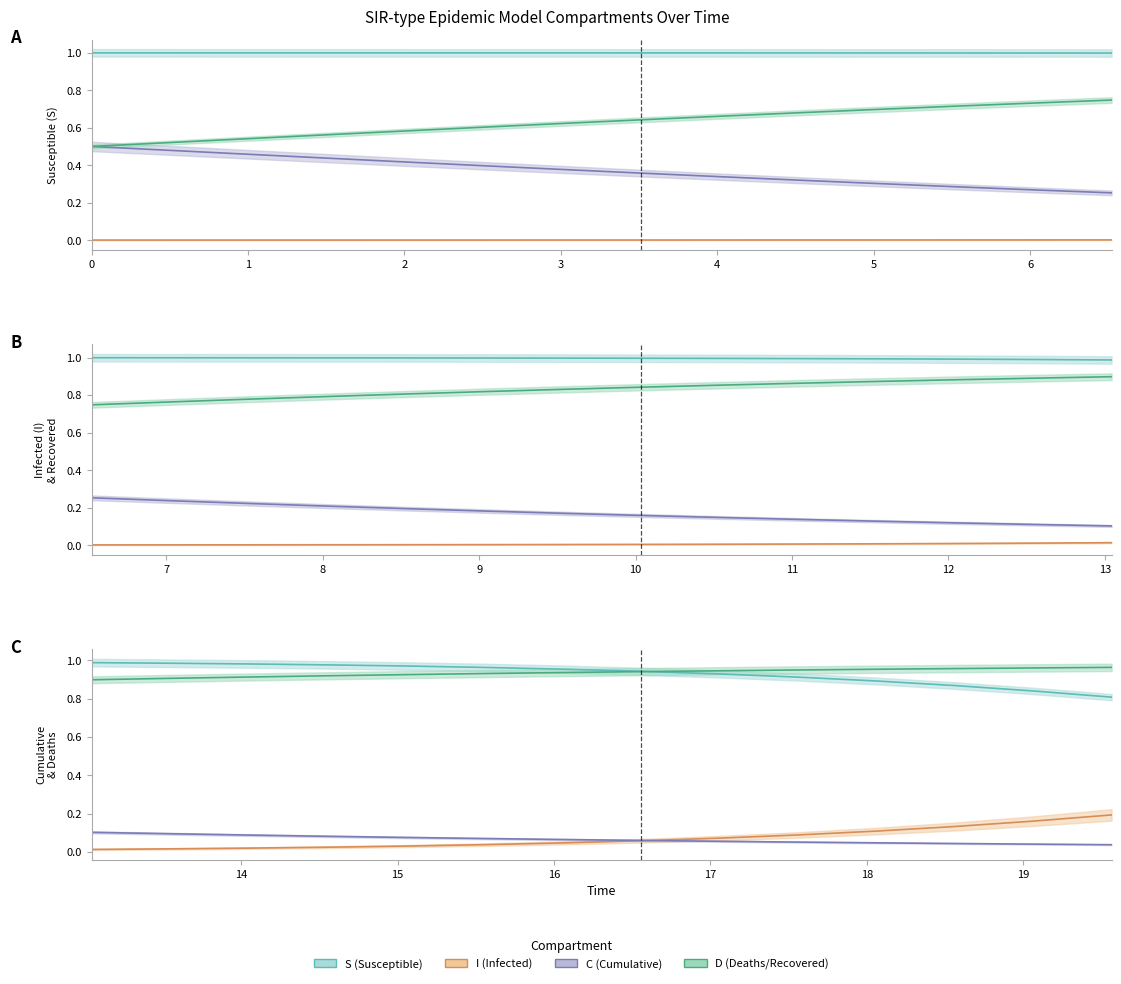

At how many categories does at least one series exceed 0?

40